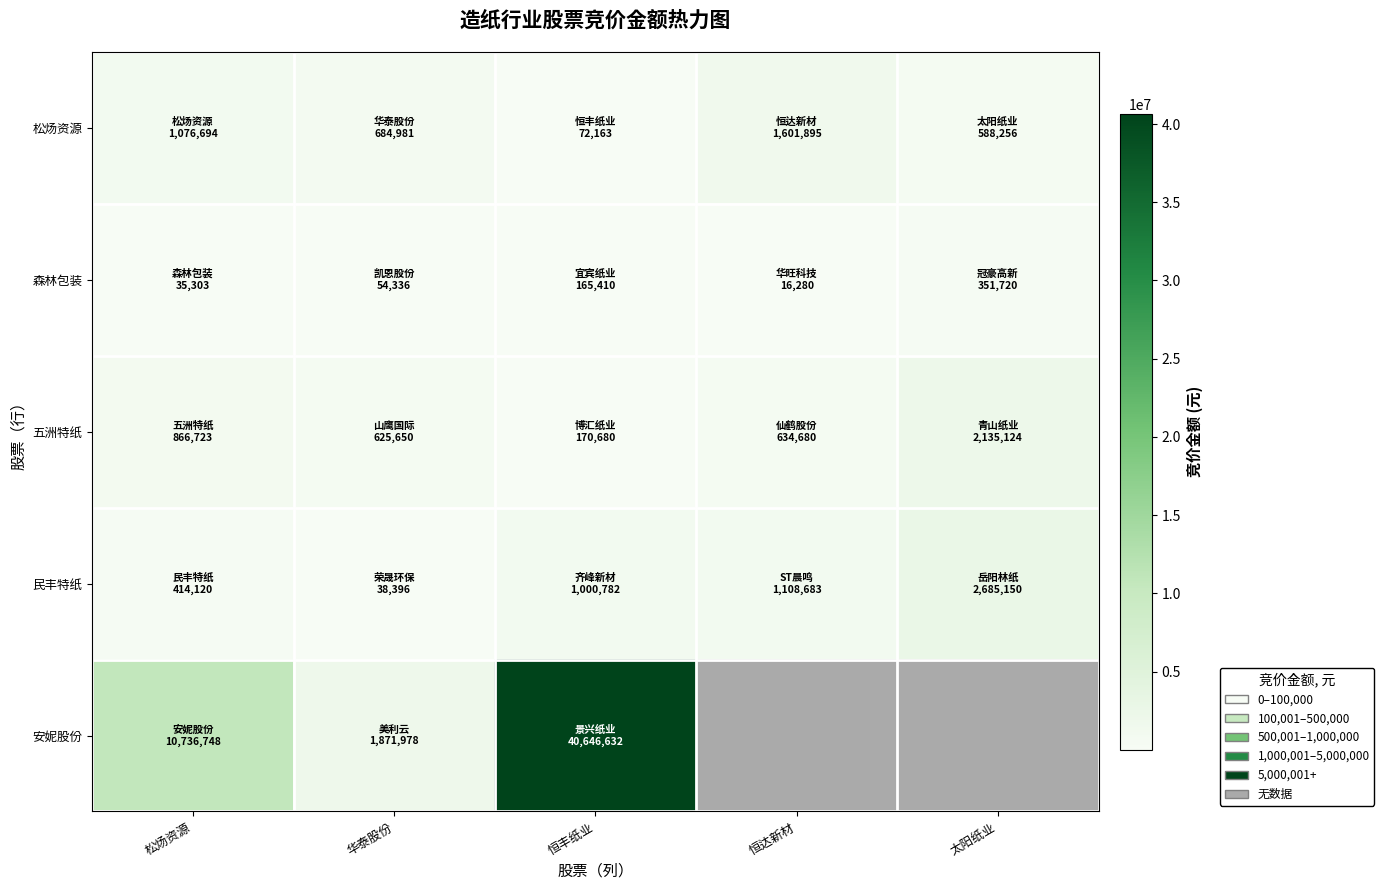

Which label corresponds to the largest value in the chart?

恒丰纸业